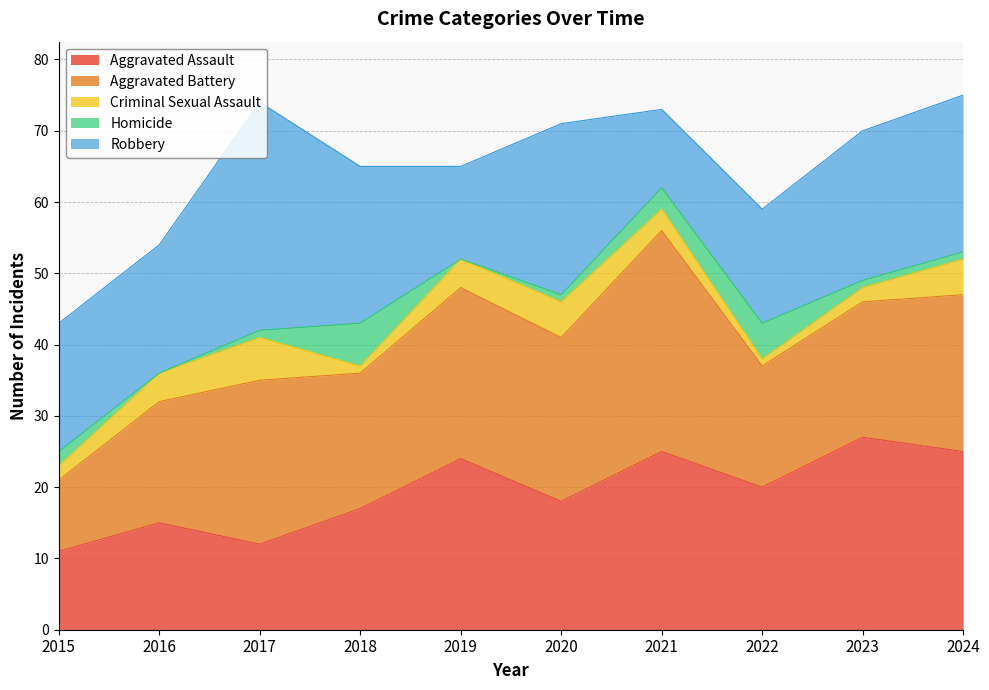

At which category does Aggravated Battery reach its first local peak?

2017